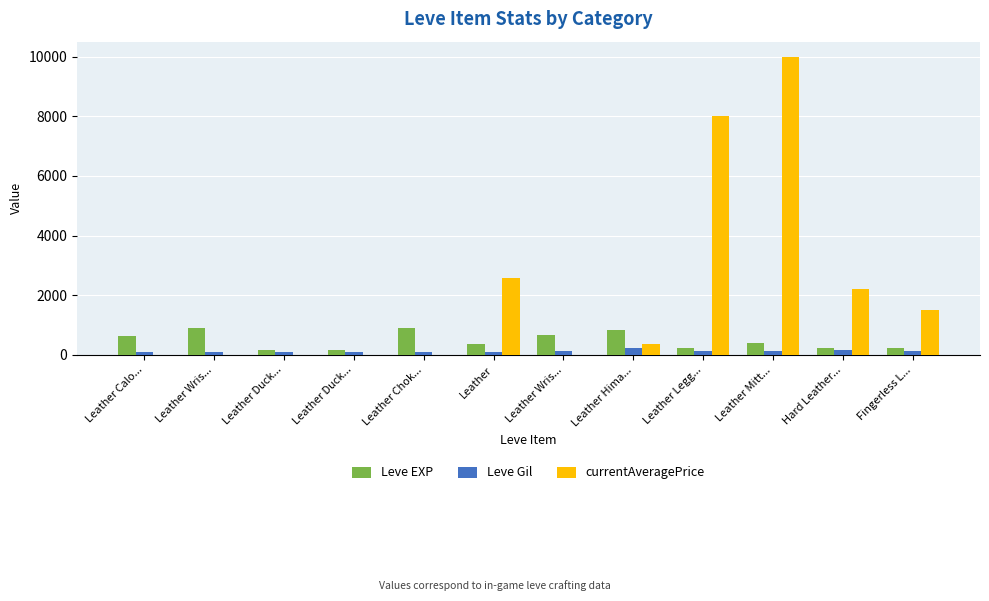

True or false: currentAveragePrice has a value of 4010 at Leather Duck....

False